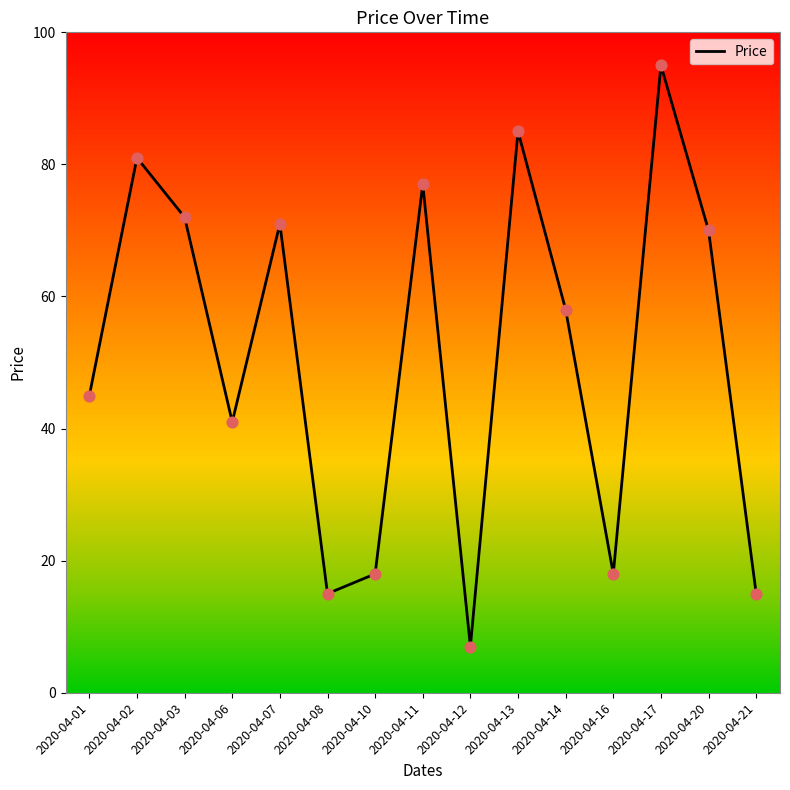

Which has a higher value, 2020-04-13 or 2020-04-17?

2020-04-17